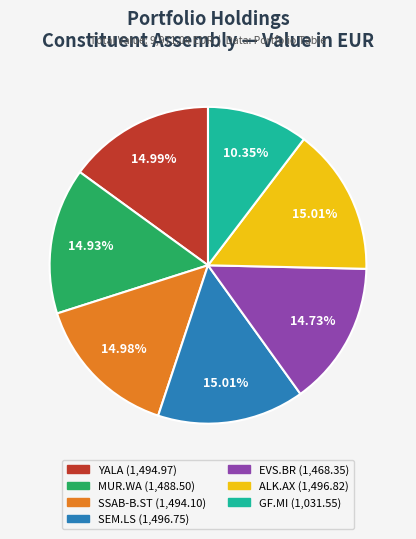

What is the smallest slice in the pie chart?

GF.MI